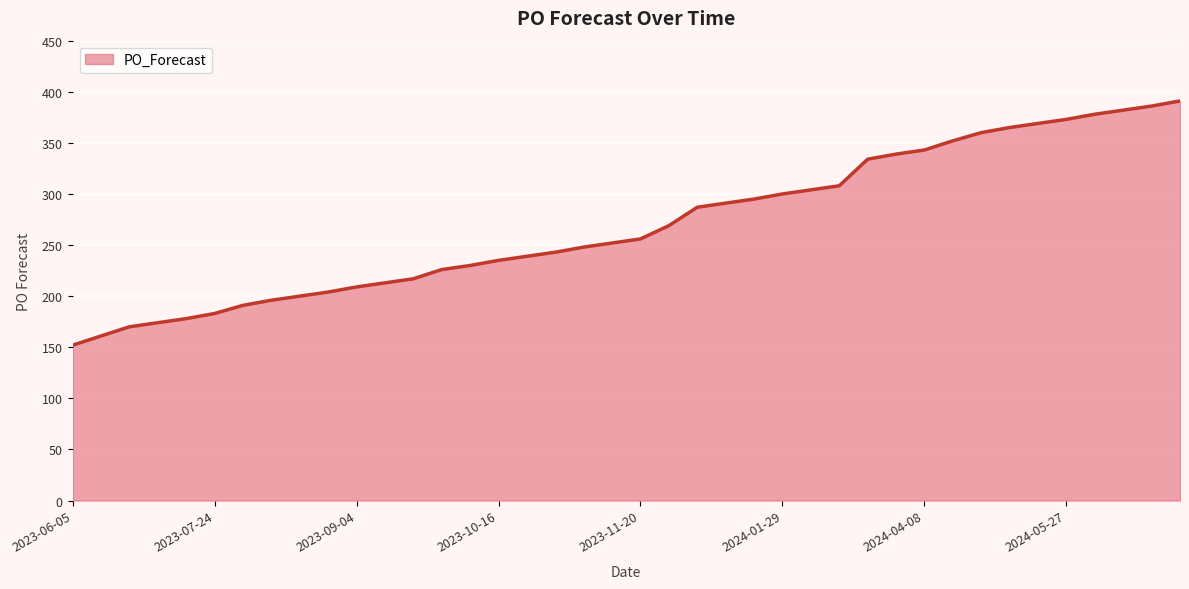

What is the smallest value displayed?

152